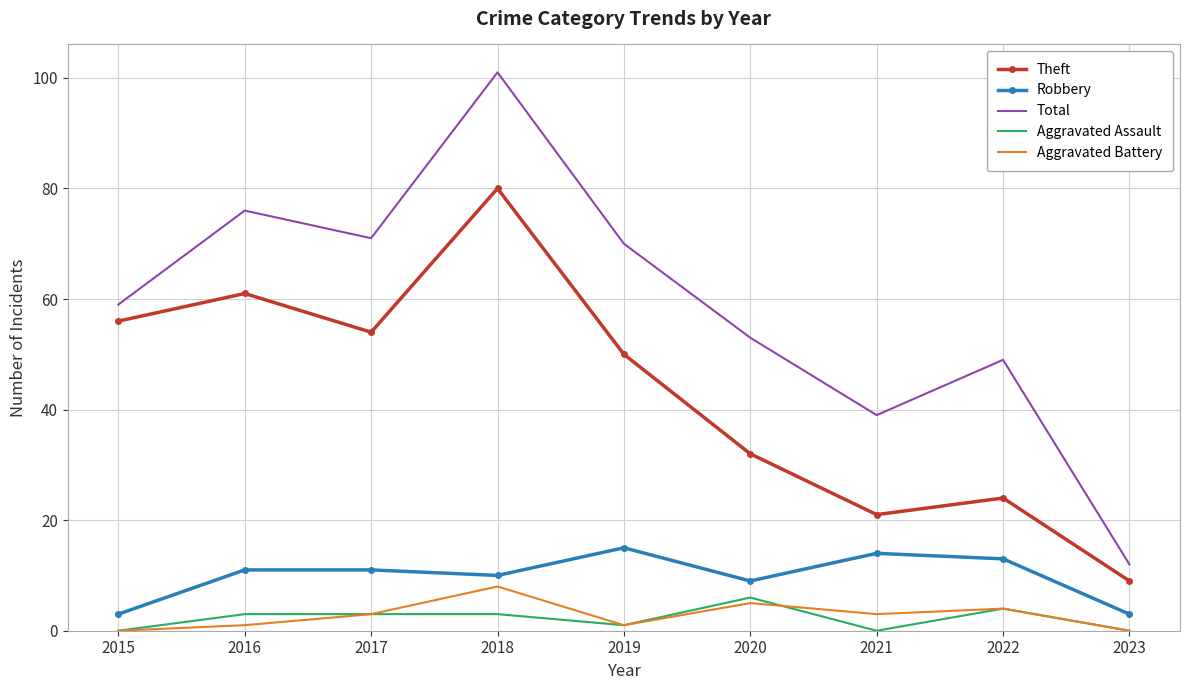

True or false: Robbery and Aggravated Battery cross at least once.

False